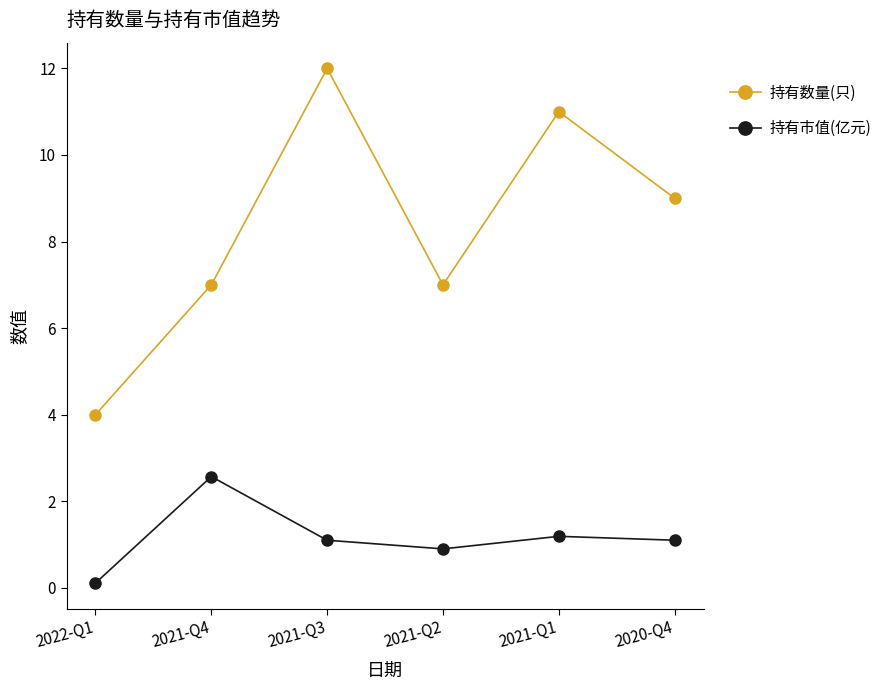

Which series has the widest spread of values?

持有数量(只)